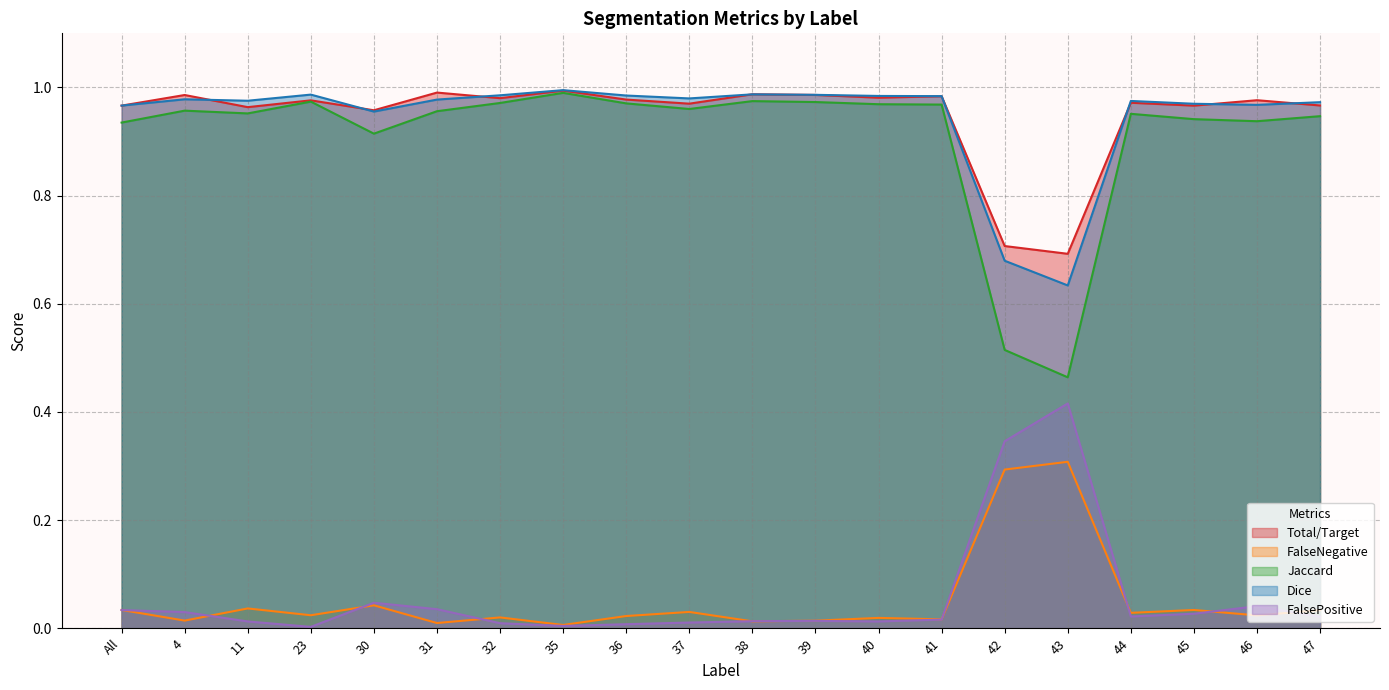

At which category is the sum across all series the highest?

35